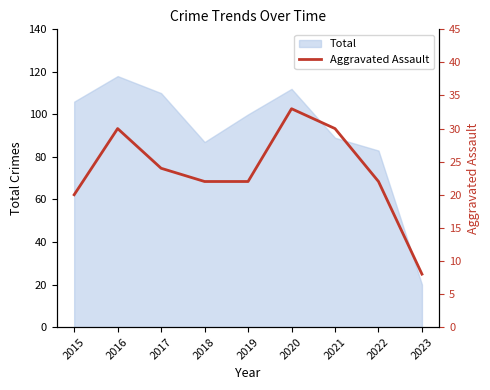

What is the greatest value displayed?

33